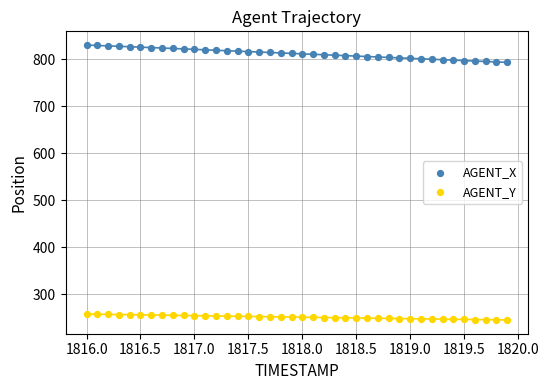

Across all data points, what is the range of Y values (max minus min)?

585.1